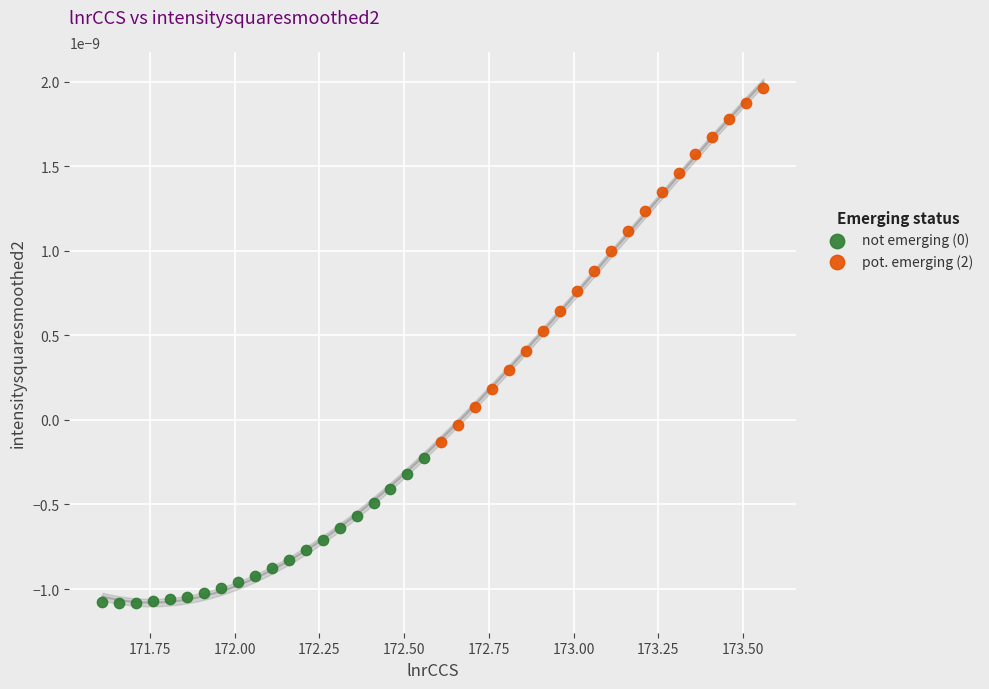

Which series reaches the maximum Y coordinate?

pot. emerging (2)